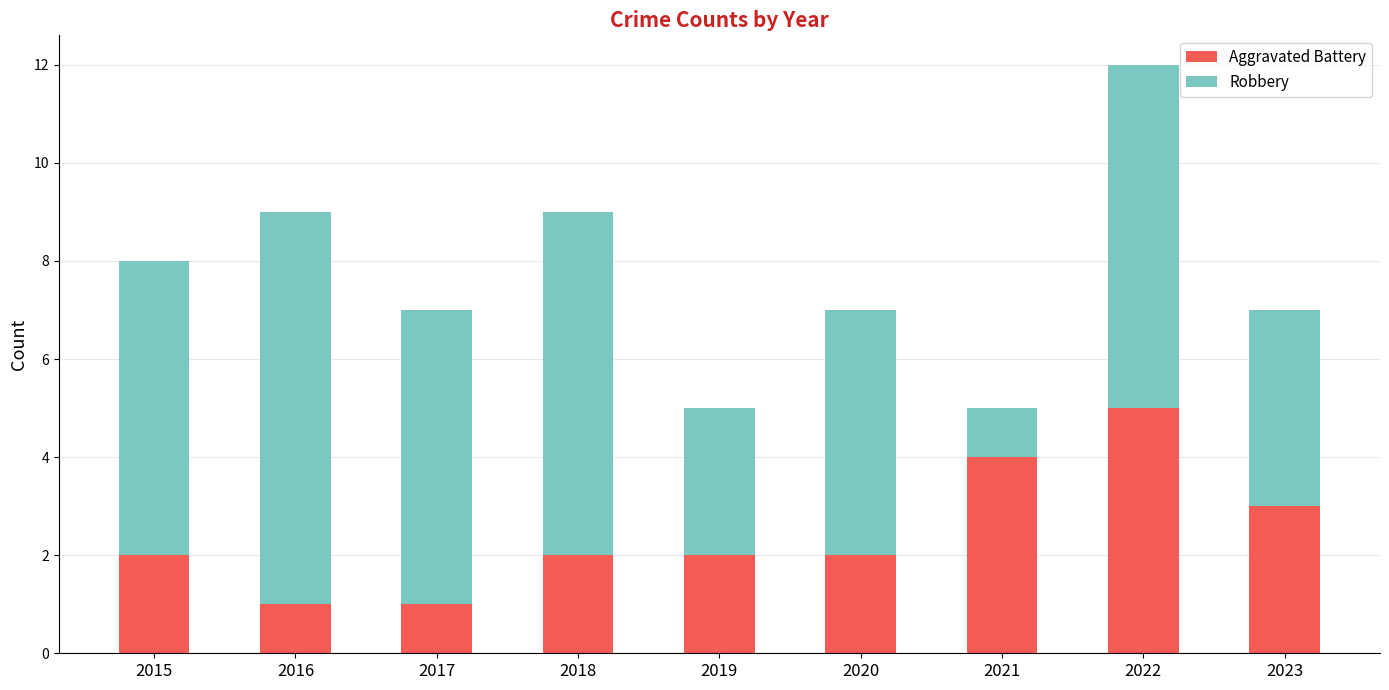

What is the difference between the second highest and second lowest values in the Aggravated Battery series?

3